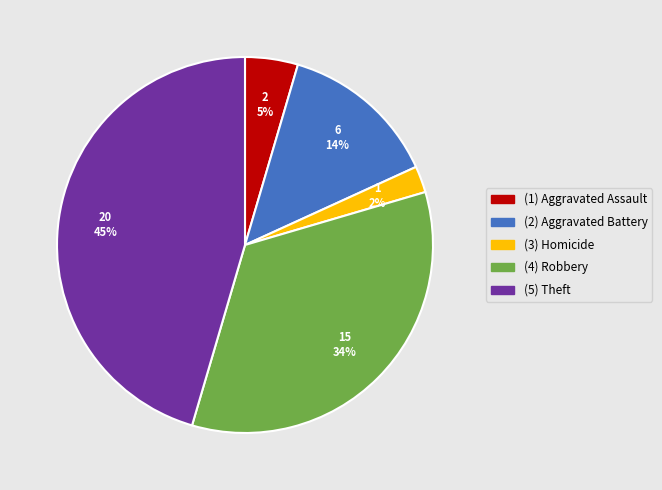

Is there a majority slice in this chart?

No